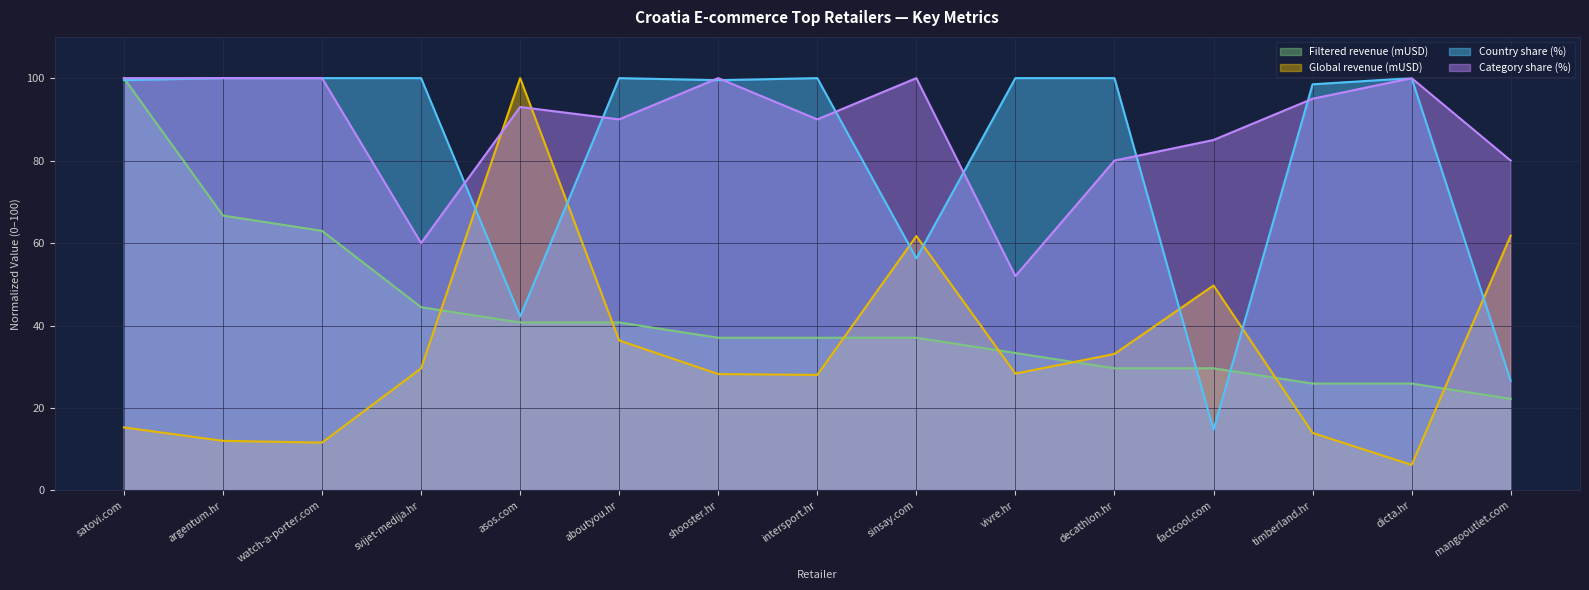

Rank the series at asos.com from lowest to highest value.

Filtered revenue (mUSD), Country share (%), Category share (%), Global revenue (mUSD)